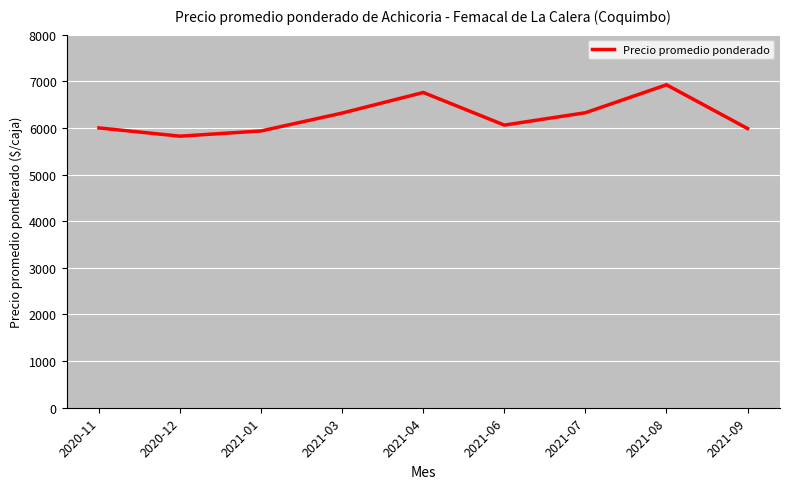

Count the number of data series in this chart.

1